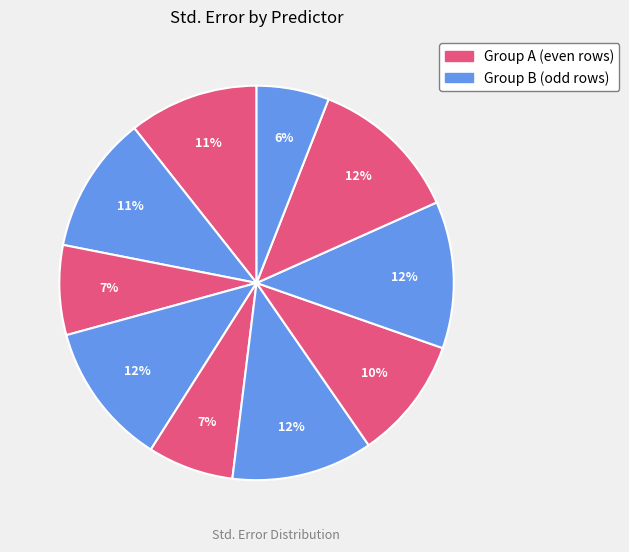

How many segments does this pie chart have?

10